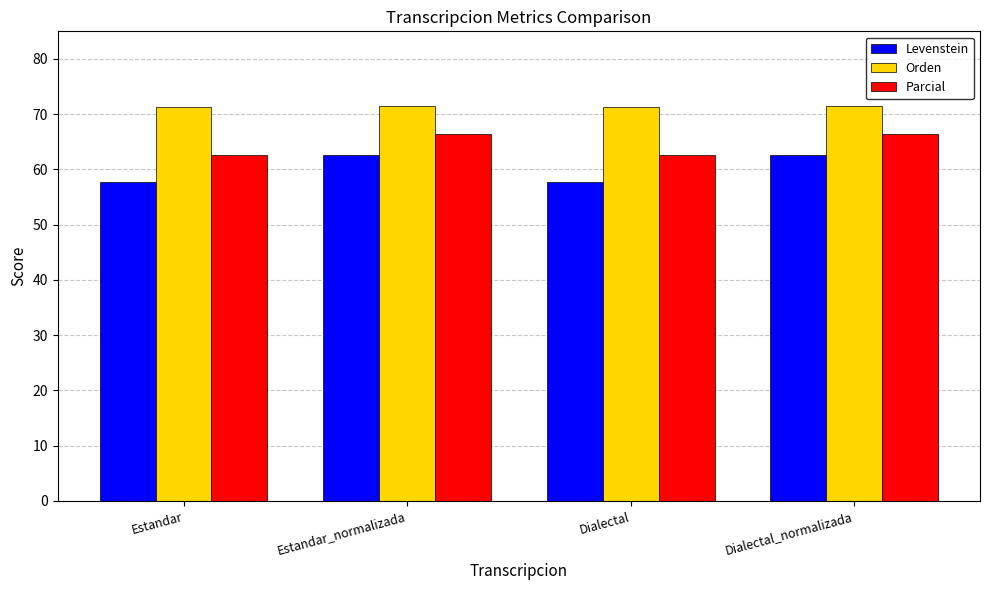

How many data points in Parcial are above 66?

2